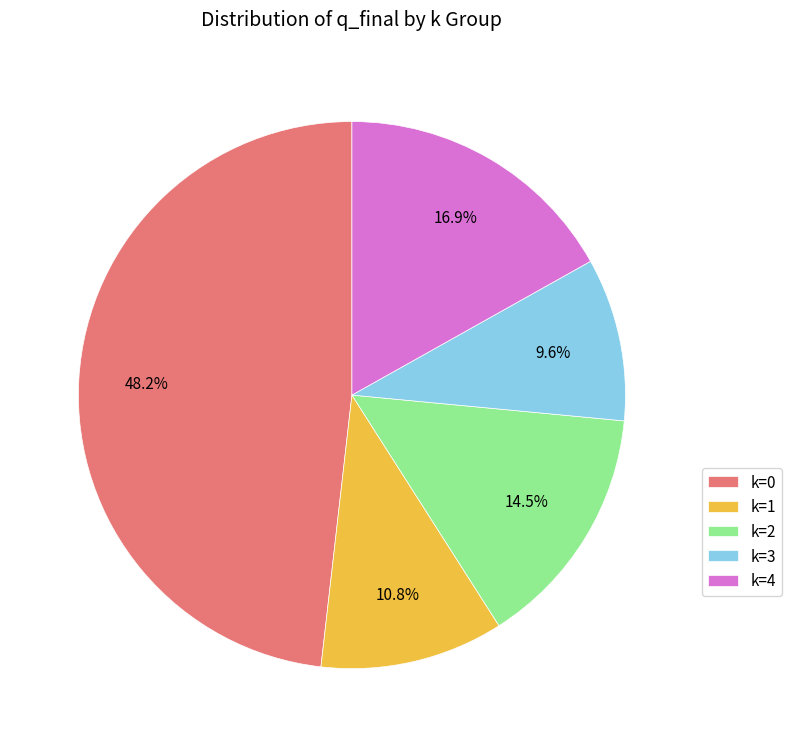

How many slices are in this pie chart?

5